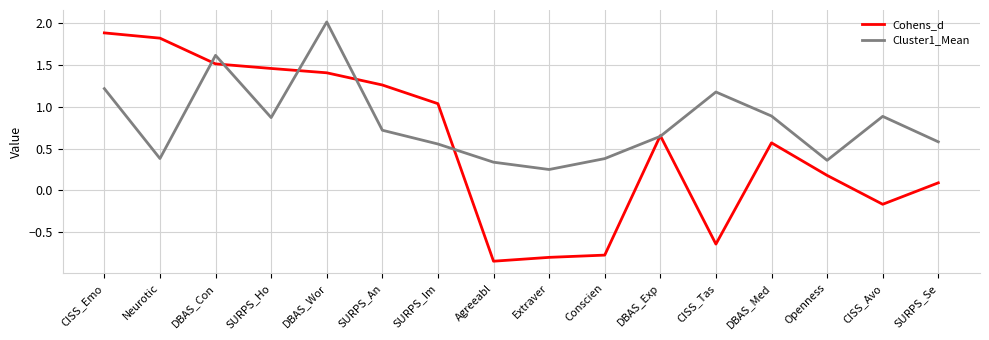

Which category has the lowest value across all series?

Agreeabl